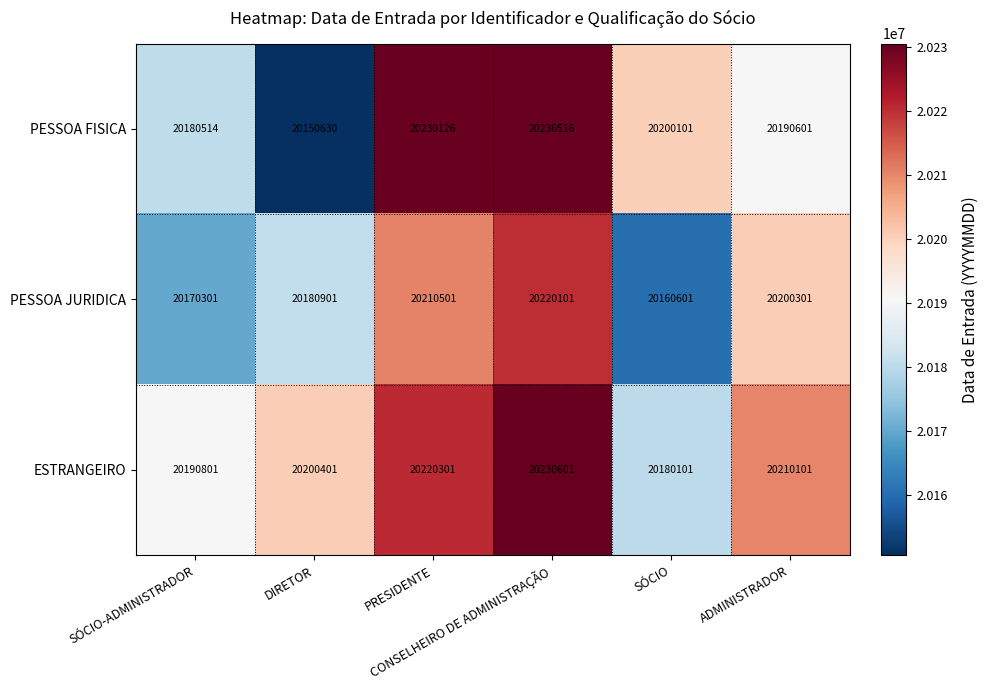

What is the difference between the highest and lowest values at PRESIDENTE?

19625